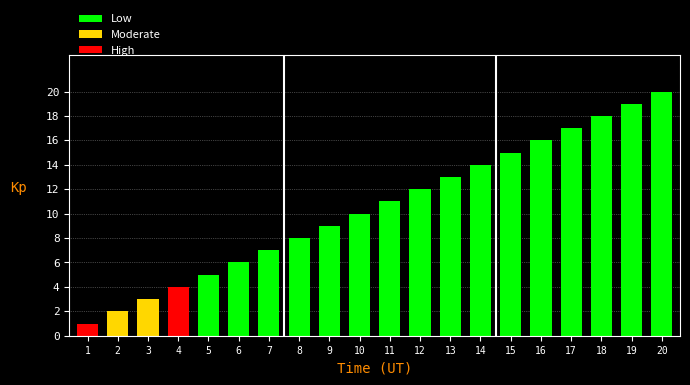

How many data points does each series have?

20